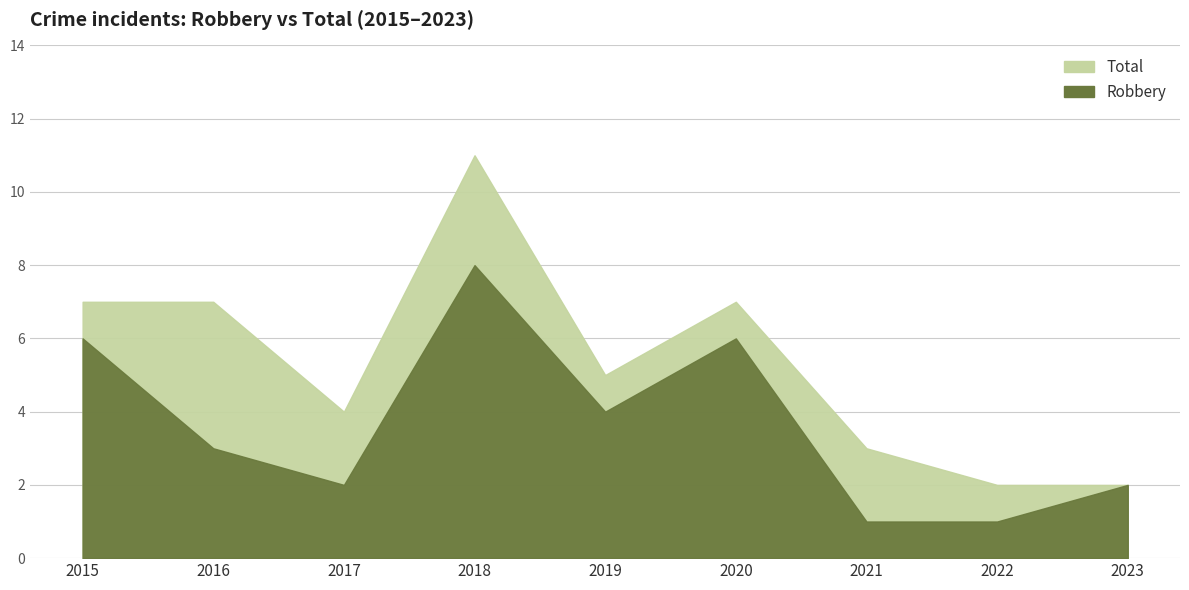

Rank the categories by Total value from lowest to highest.

2022, 2023, 2021, 2017, 2019, 2015, 2016, 2020, 2018